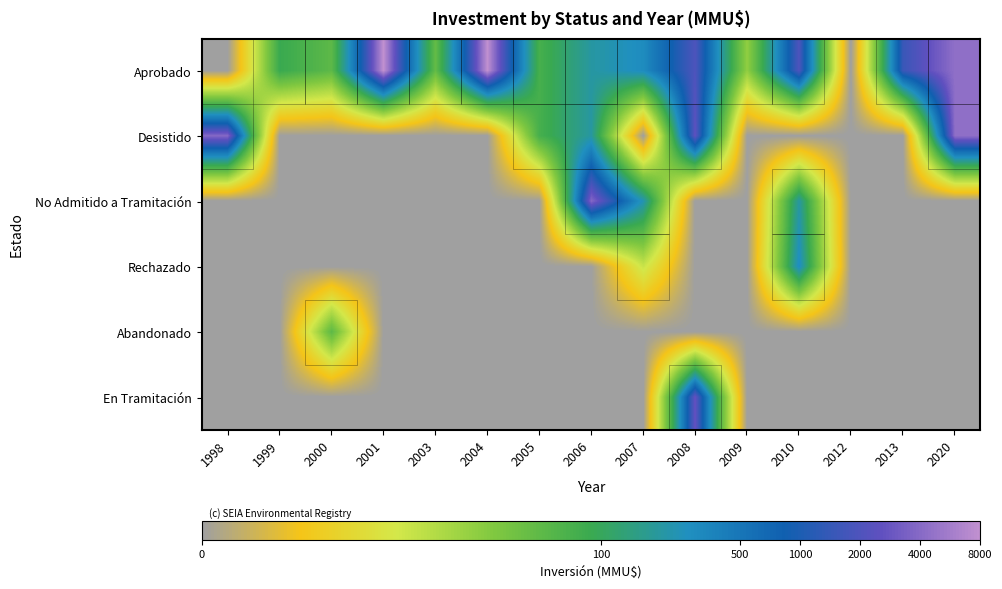

Reading left to right, list all the values displayed in this chart.

Aprobado: 1998=0.0	1999=4.5	2000=3.9	2001=9.0	2003=3.8	2004=9.0	2005=4.3	2006=5.3	2007=5.7	2008=7.6	2009=3.1	2010=7.6	2012=0.0	2013=7.3	2020=8.4
Desistido: 1998=8.3	1999=0.0	2000=0.0	2001=0.0	2003=0.0	2004=0.0	2005=4.3	2006=5.3	2007=0.0	2008=7.8	2009=0.0	2010=0.0	2012=0.0	2013=0.0	2020=8.4
No Admitido a Tramitación: 1998=0.0	1999=0.0	2000=0.0	2001=0.0	2003=0.0	2004=0.0	2005=0.0	2006=8.3	2007=5.5	2008=0.0	2009=0.0	2010=5.3	2012=0.0	2013=0.0	2020=0.0
Rechazado: 1998=0.0	1999=0.0	2000=0.0	2001=0.0	2003=0.0	2004=0.0	2005=0.0	2006=0.0	2007=2.4	2008=0.0	2009=0.0	2010=5.7	2012=0.0	2013=0.0	2020=0.0
Abandonado: 1998=0.0	1999=0.0	2000=3.9	2001=0.0	2003=0.0	2004=0.0	2005=0.0	2006=0.0	2007=0.0	2008=0.0	2009=0.0	2010=0.0	2012=0.0	2013=0.0	2020=0.0
En Tramitación: 1998=0.0	1999=0.0	2000=0.0	2001=0.0	2003=0.0	2004=0.0	2005=0.0	2006=0.0	2007=0.0	2008=7.9	2009=0.0	2010=0.0	2012=0.0	2013=0.0	2020=0.0